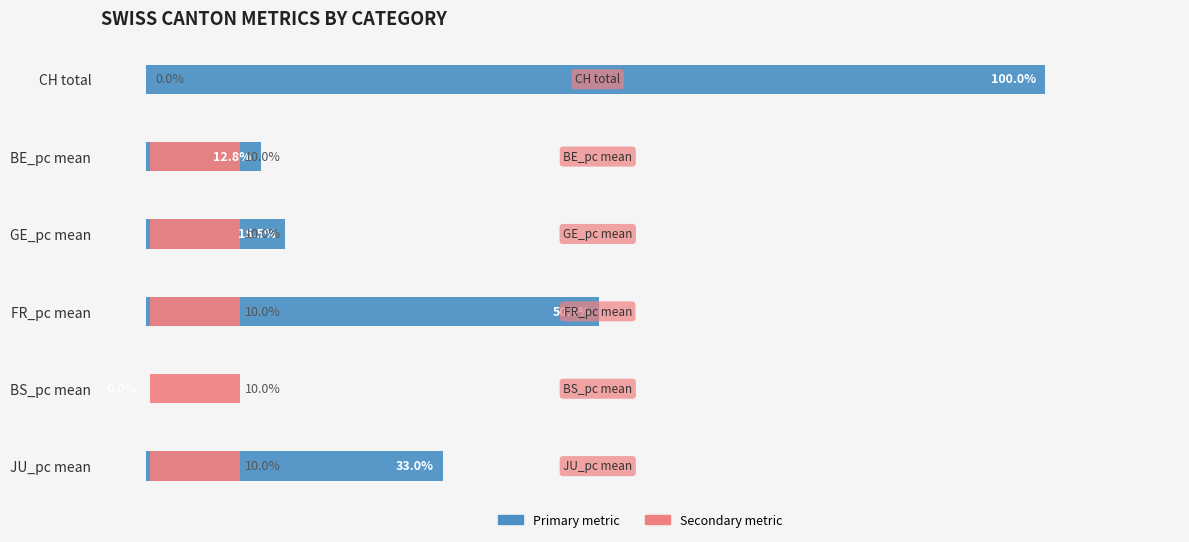

Which has a higher value, BE_pc mean or FR_pc mean?

FR_pc mean